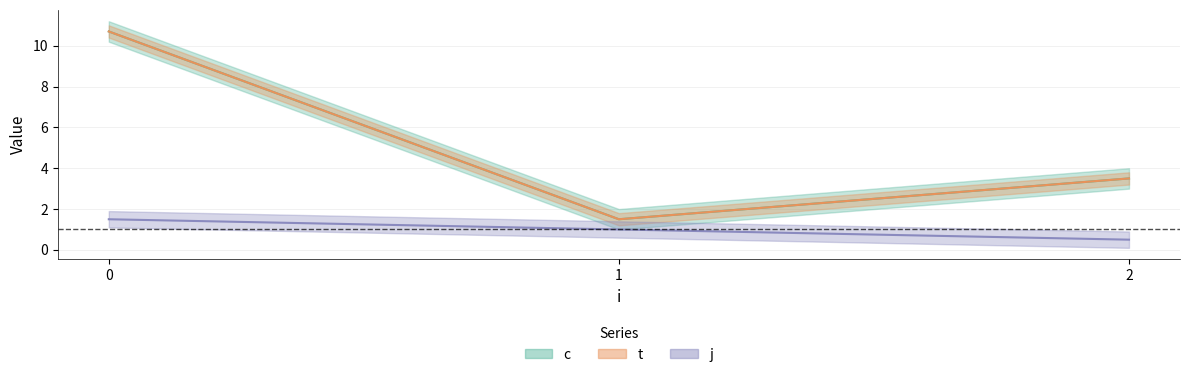

What is the spread (max minus min) of values at 0?

9.2